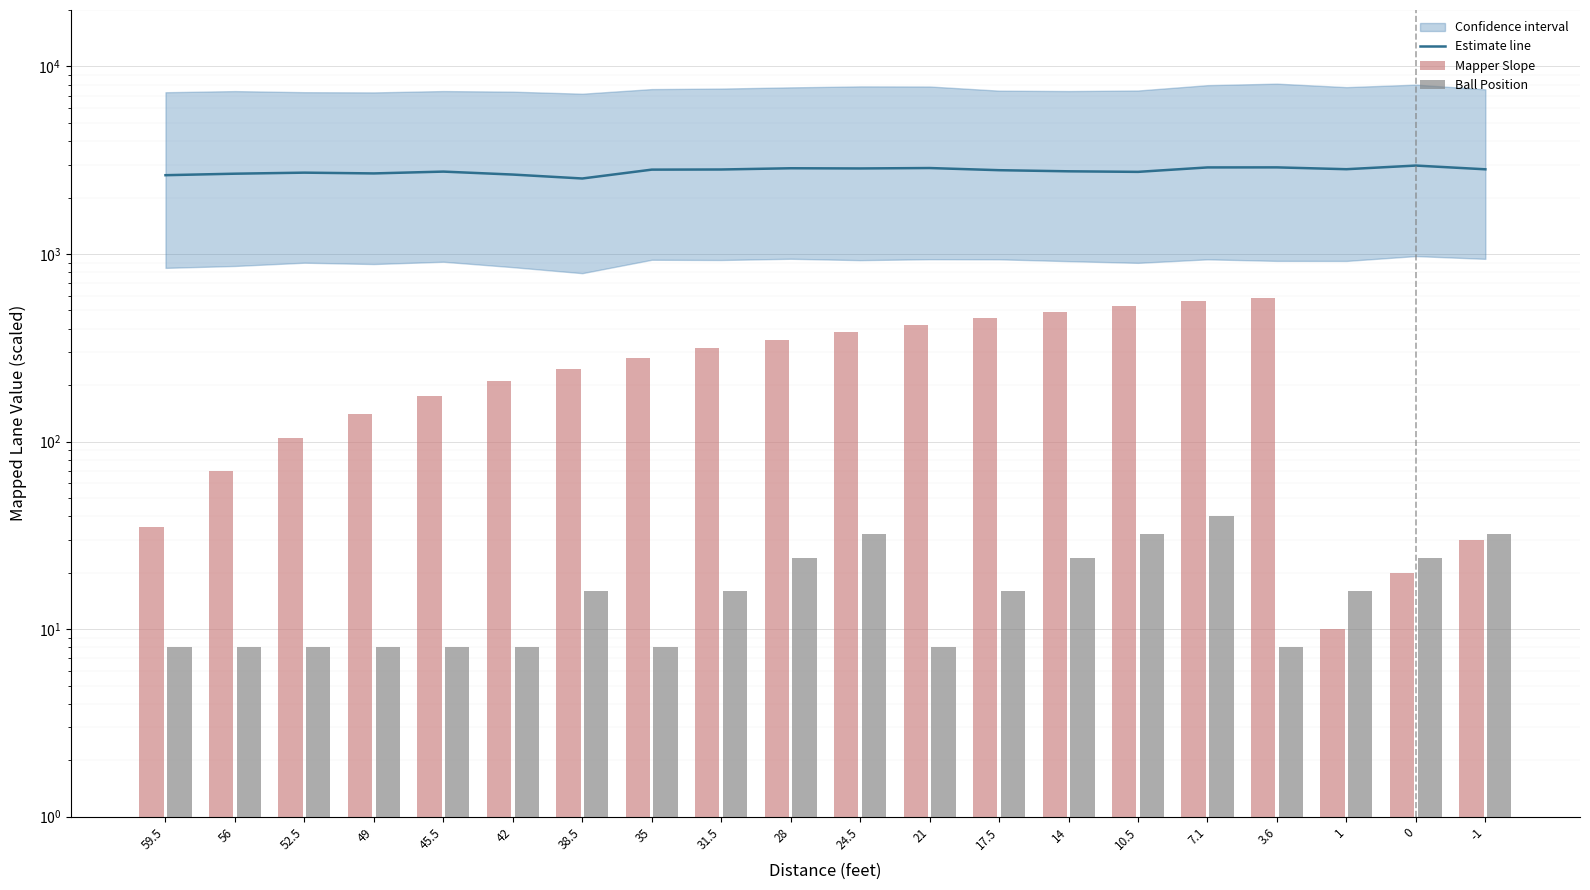

Which series has the largest range (max minus min)?

Mapper Slope